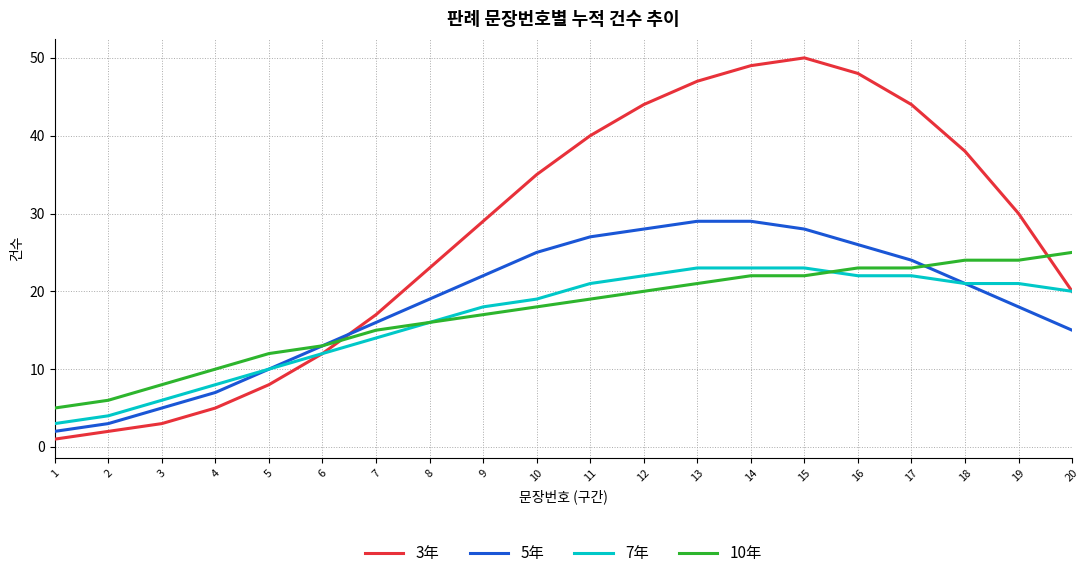

Which series has the largest range (max minus min)?

3年